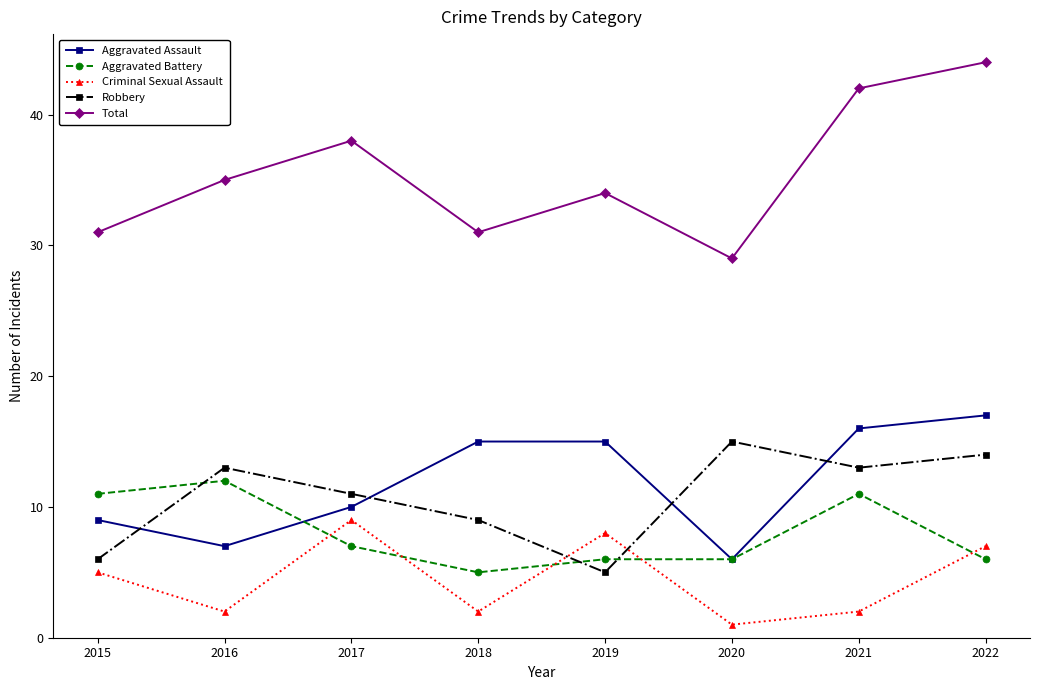

The value of Robbery at 2016 is 5. True or false?

False